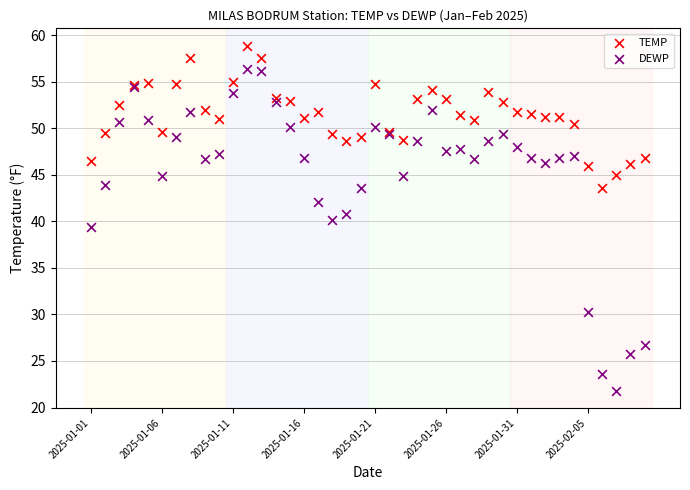

Which series contains the lowest Y value?

DEWP